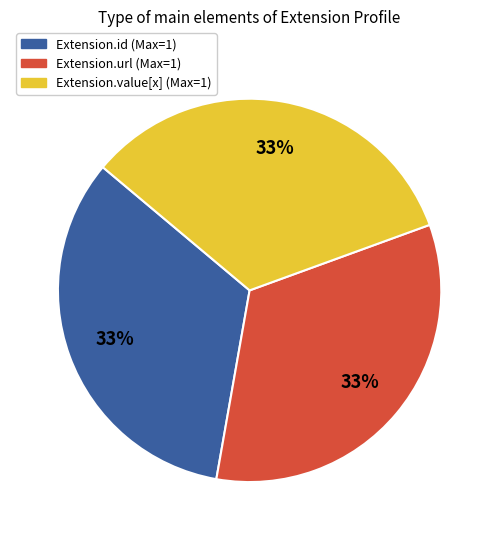

To the nearest percent, what is the difference between the largest and smallest slice percentages?

0%